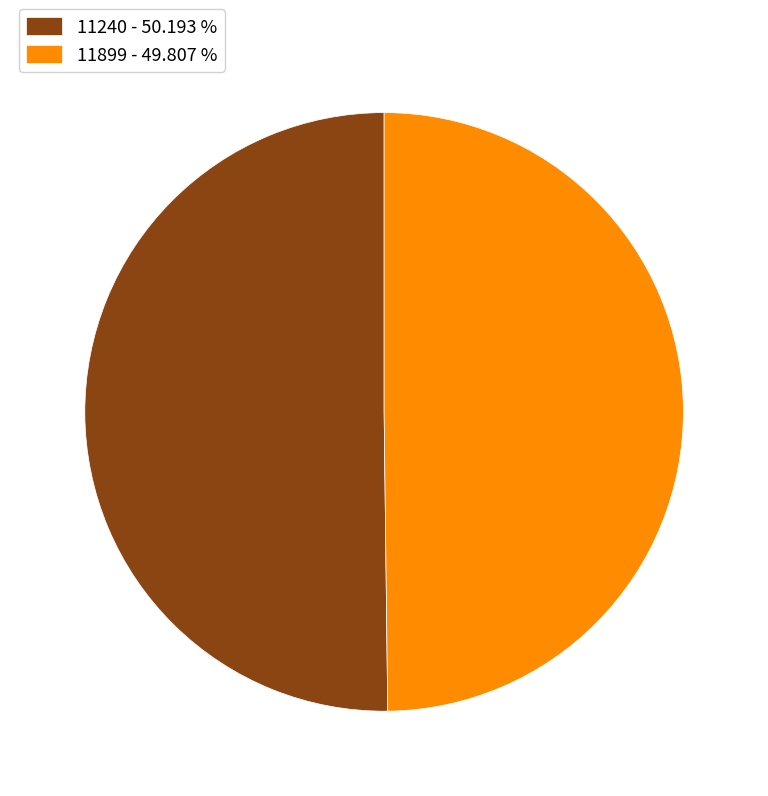

How many segments does this pie chart have?

2